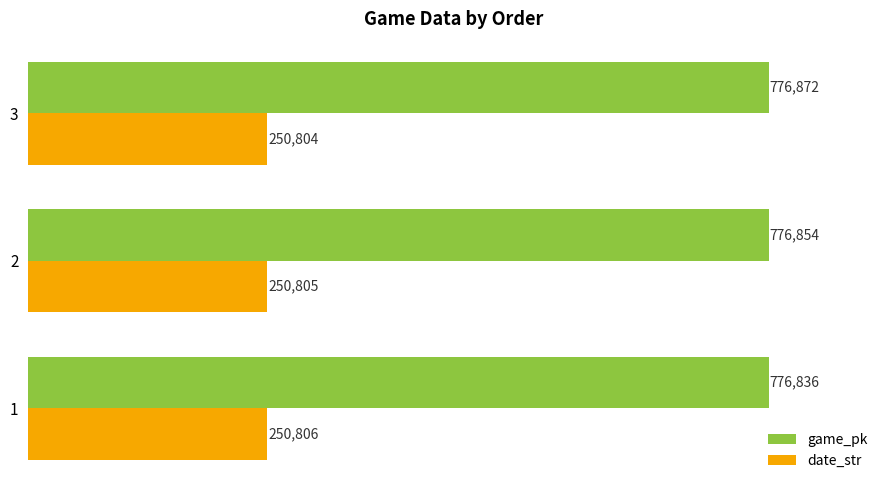

Rank the series by their maximum value, from highest to lowest.

game_pk, date_str